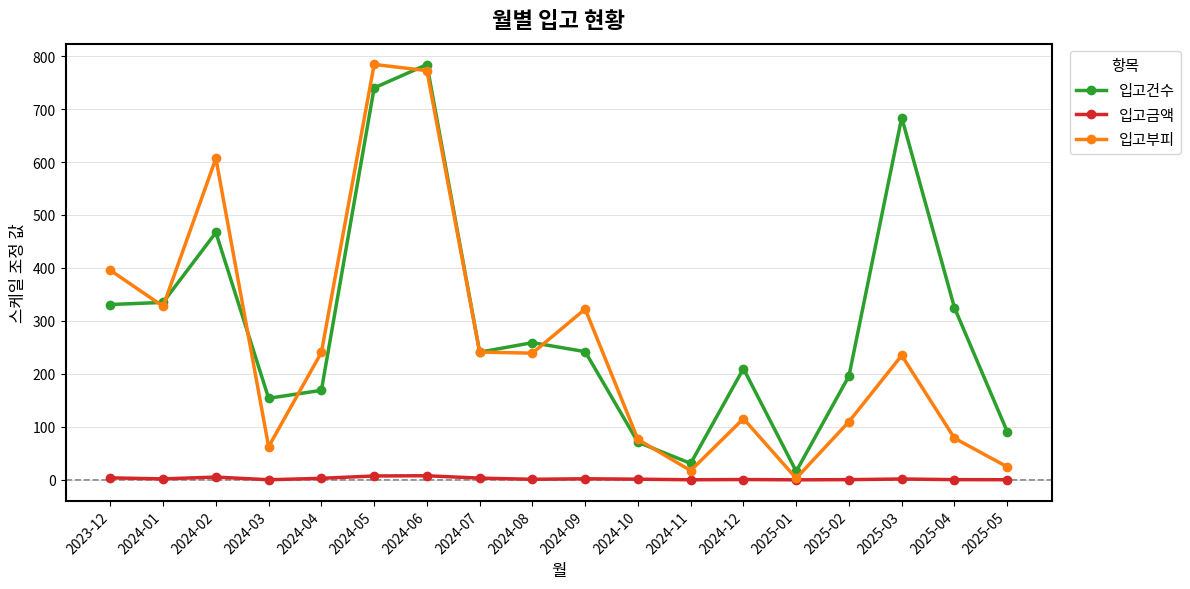

What is the greatest value displayed?

784.3